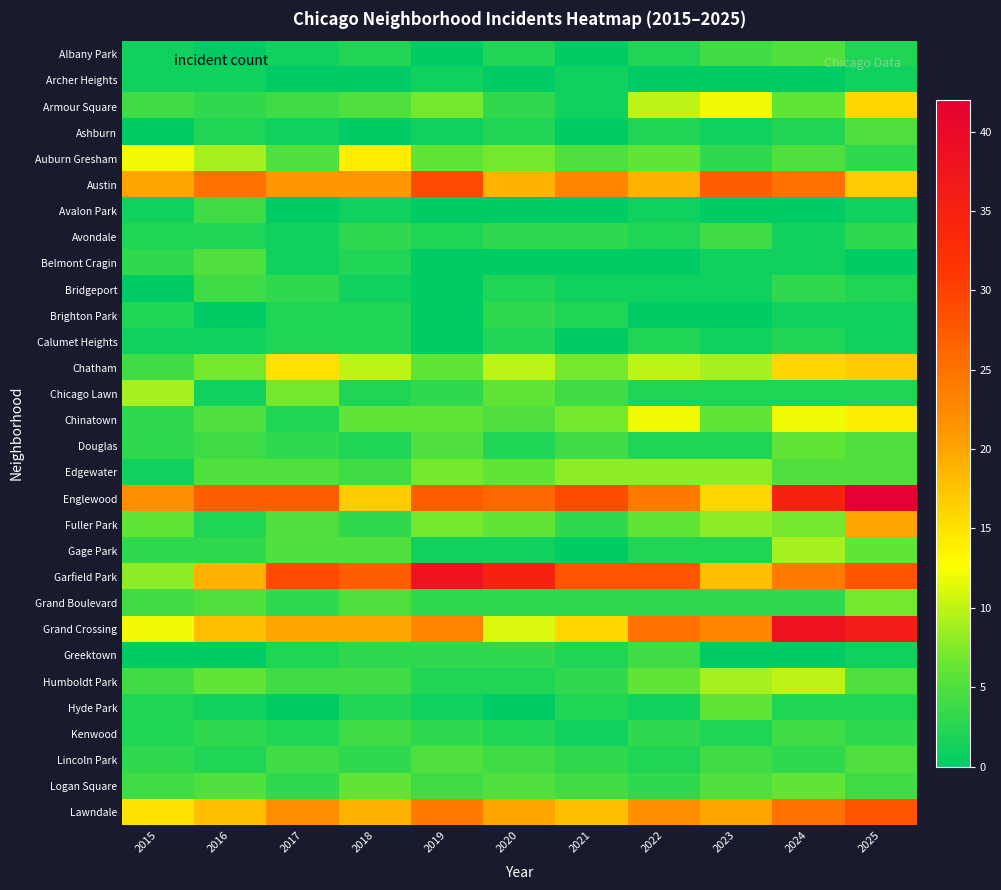

List the series in order of their peak value, highest first.

Englewood, Garfield Park, Grand Crossing, Austin, Lawndale, Fuller Park, Chatham, Armour Square, Auburn Gresham, Chinatown, Humboldt Park, Chicago Lawn, Gage Park, Edgewater, Grand Boulevard, Douglas, Hyde Park, Logan Square, Albany Park, Ashburn, Belmont Cragin, Lincoln Park, Avalon Park, Avondale, Bridgeport, Greektown, Kenwood, Brighton Park, Calumet Heights, Archer Heights